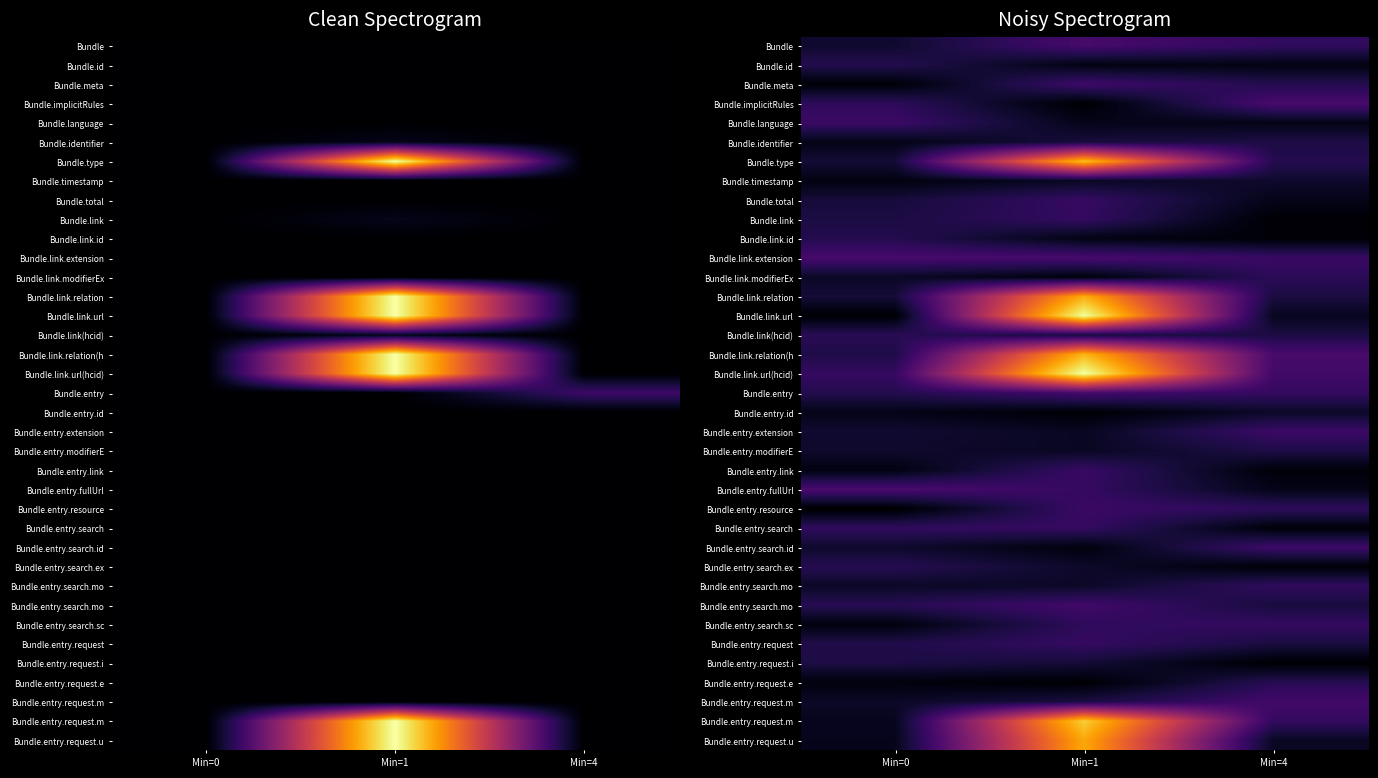

What is the difference between the highest and lowest values at Min=1?

1.0